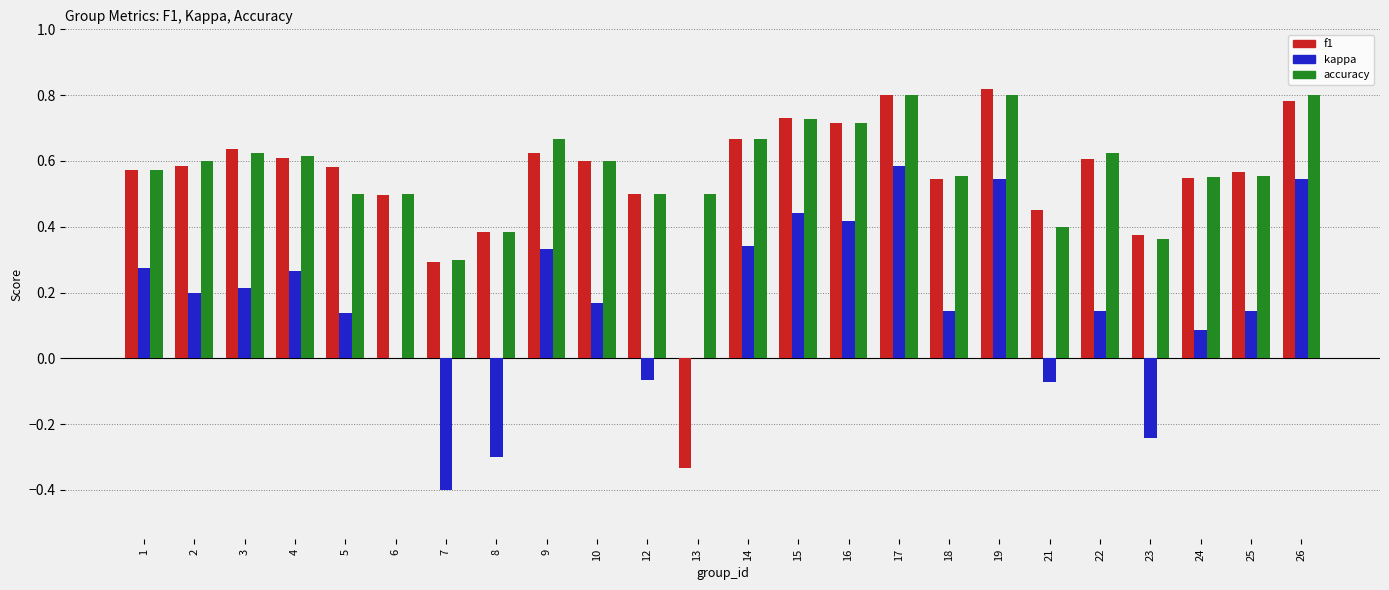

What is the total value across all series at 26?

2.1